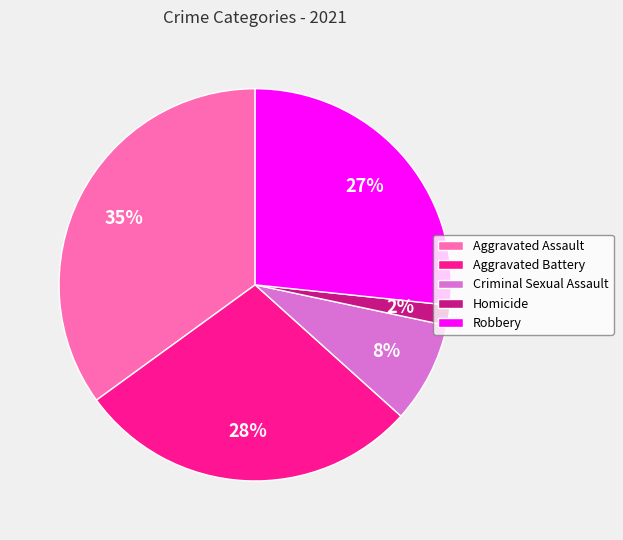

To the nearest percent, what percentage of the pie is Criminal Sexual Assault?

8%